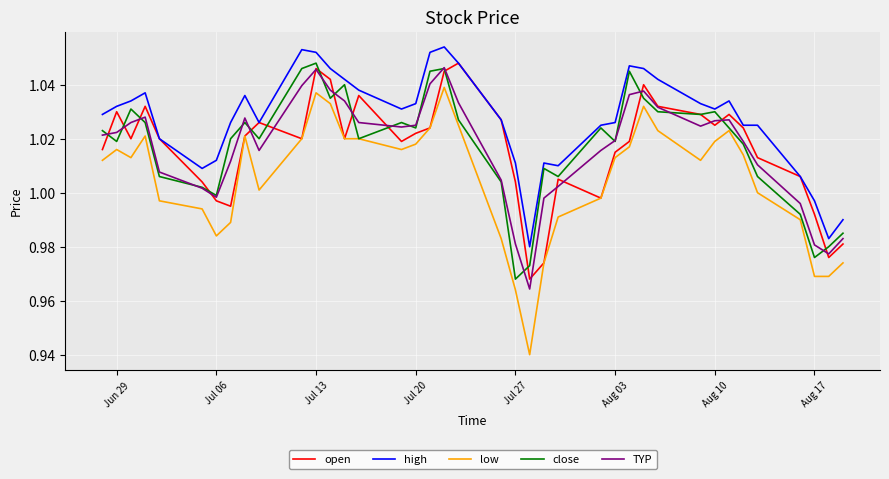

Which series has the largest total across all categories?

high